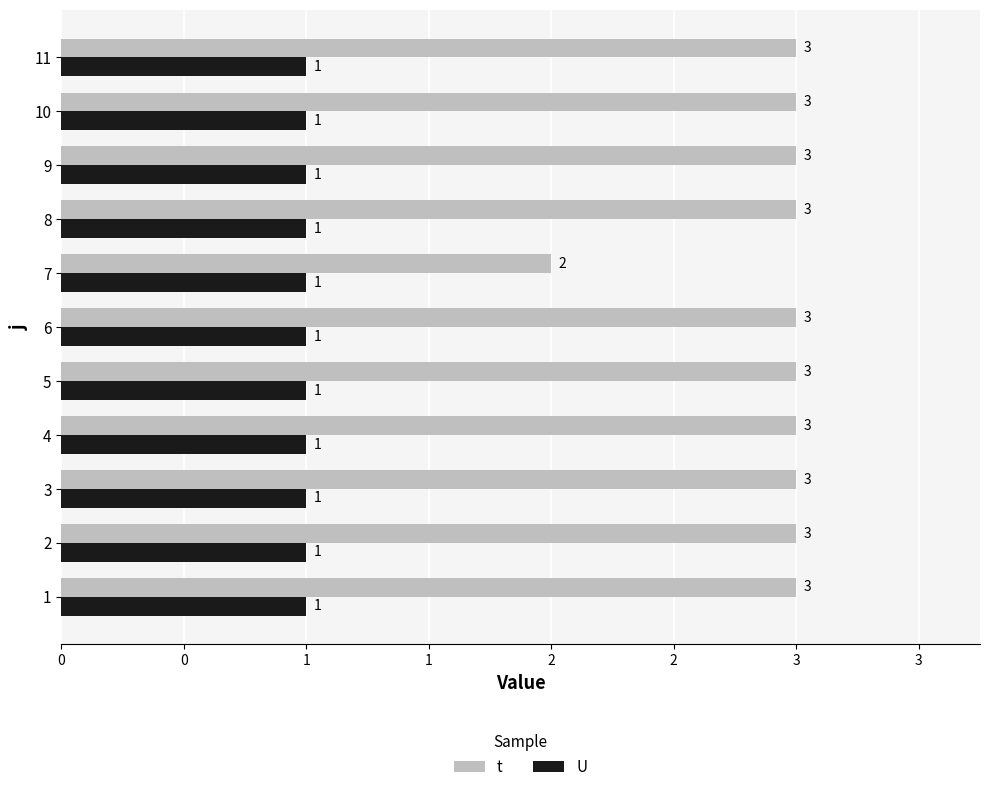

What are all the series names shown in the legend?

t, U